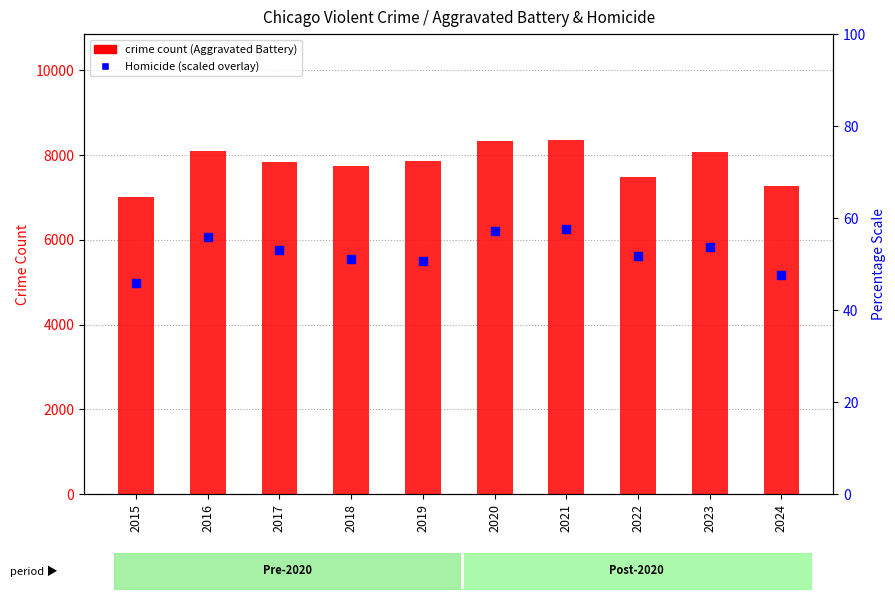

Which series has the largest total across all categories?

crime count (Aggravated Battery)